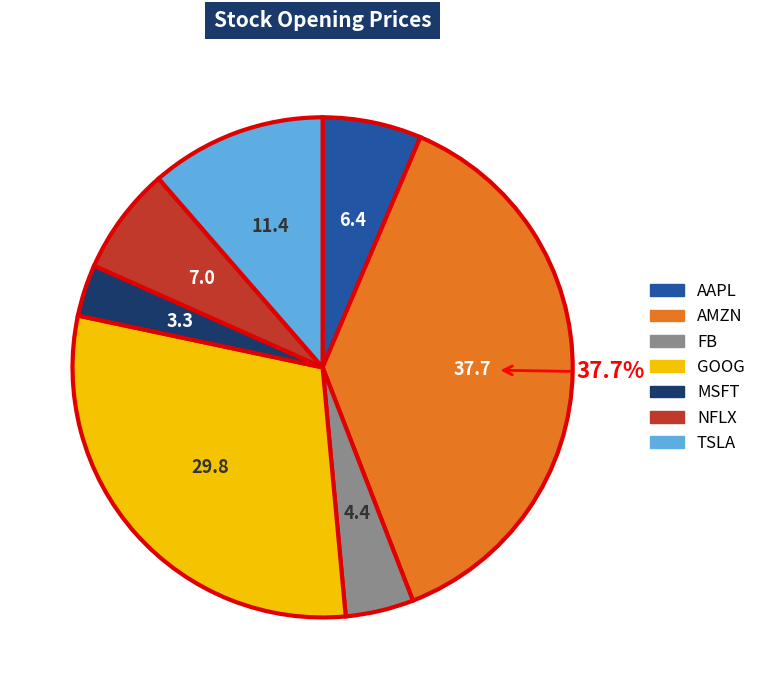

To the nearest percent, what is the difference between the TSLA and FB slice percentages?

7%